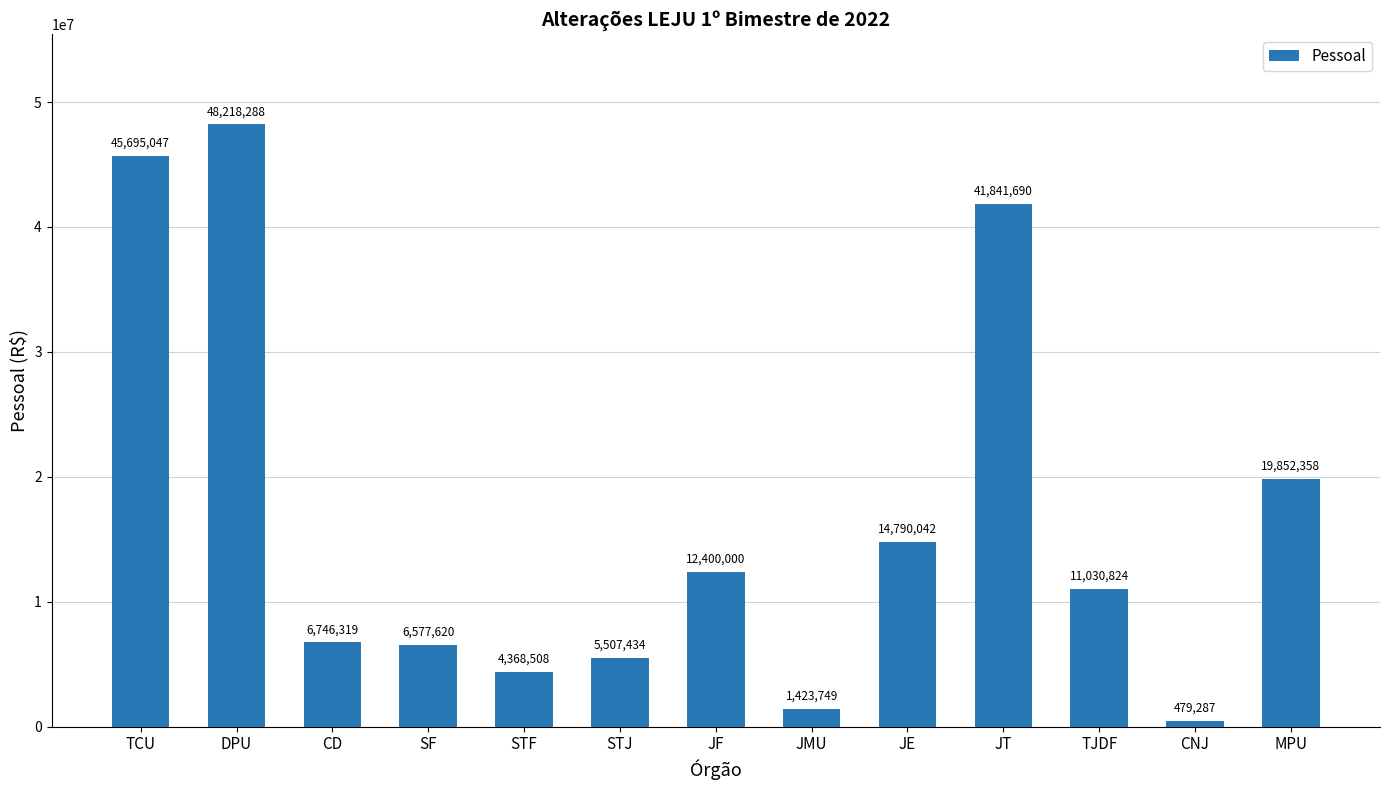

What is the label of the 7th bar from the right?

JF